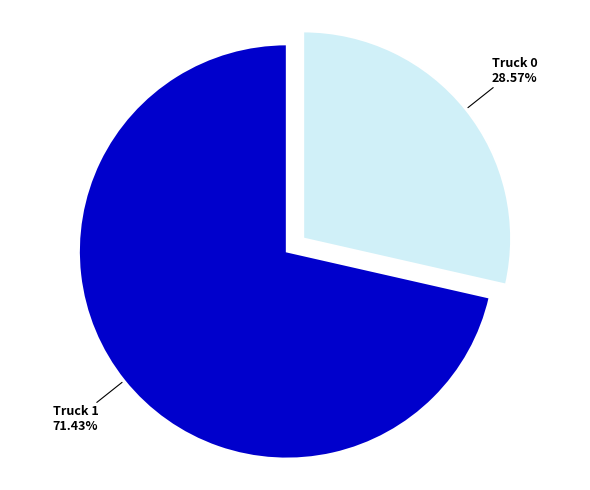

Count the number of slices in the pie.

2